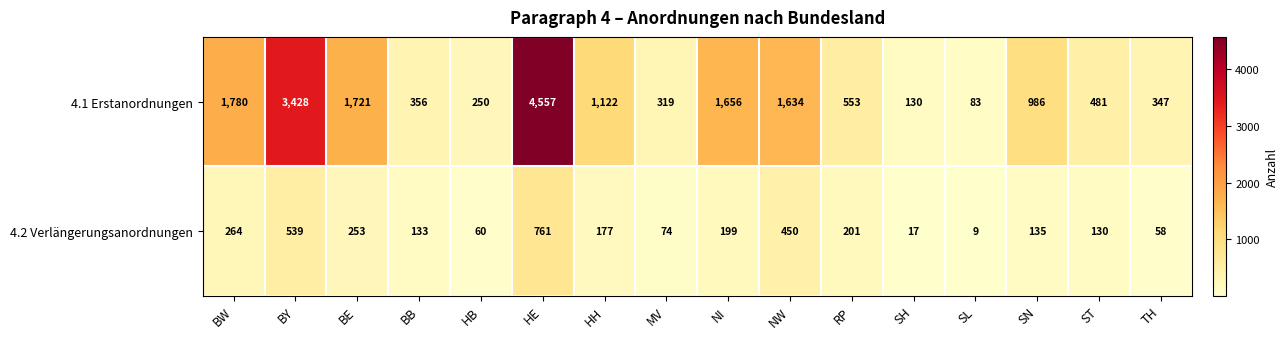

List the series in order of their peak value, lowest first.

4.2 Verlängerungsanordnungen, 4.1 Erstanordnungen